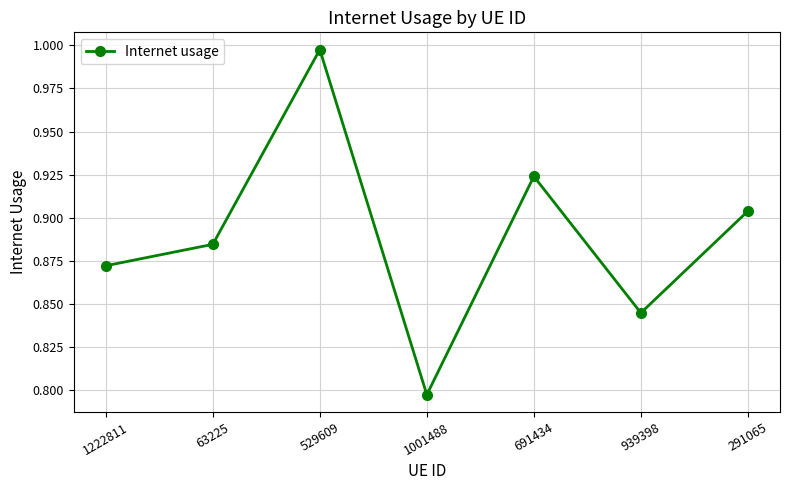

What is the label of the 5th point from the right?

529609